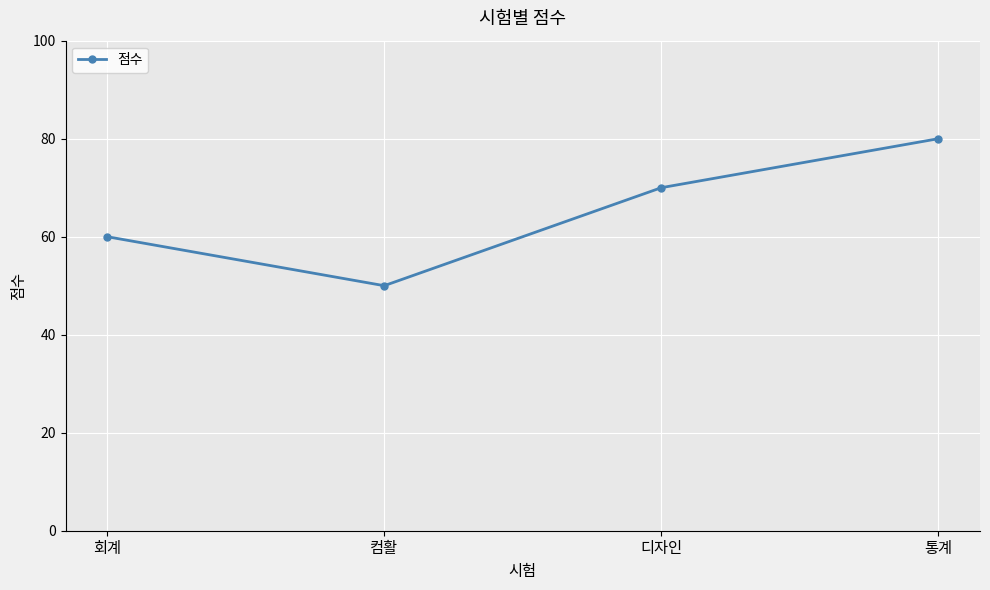

Rank the categories by value from lowest to highest.

컴활, 회계, 디자인, 통계